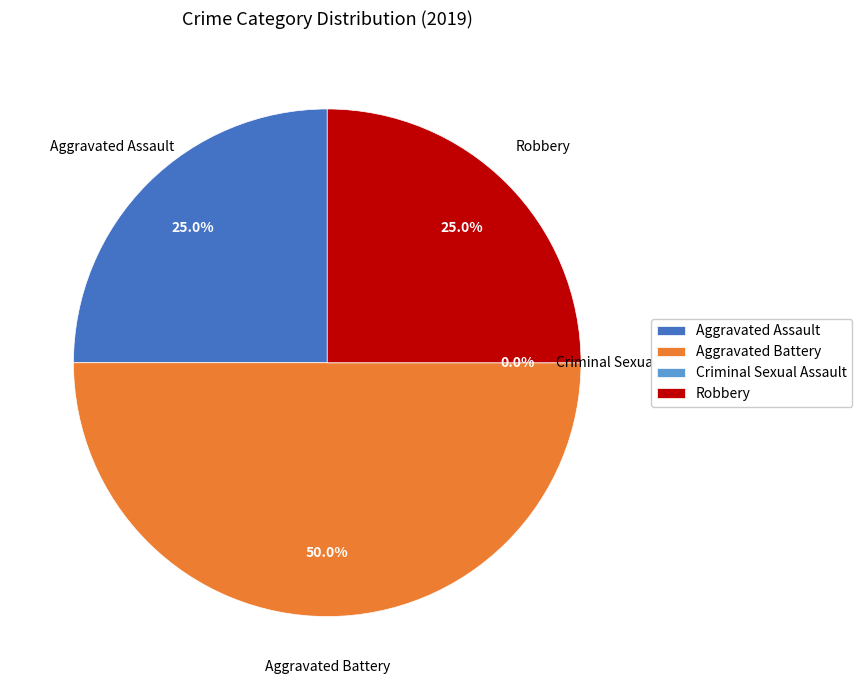

Does Criminal Sexual Assault represent more than half of the total?

No